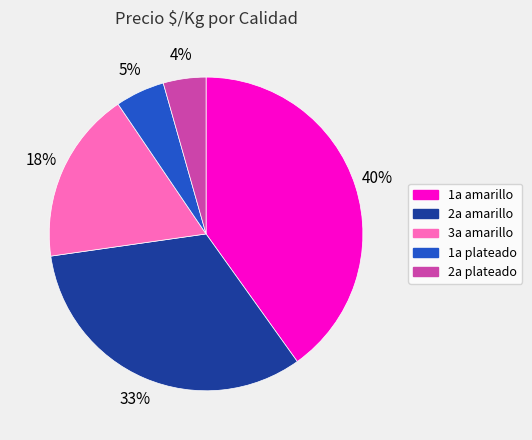

How many segments does this pie chart have?

5